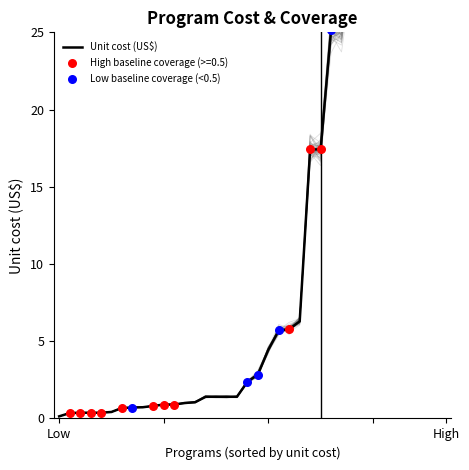

Which series reaches the maximum Y coordinate?

Unit cost (US$)